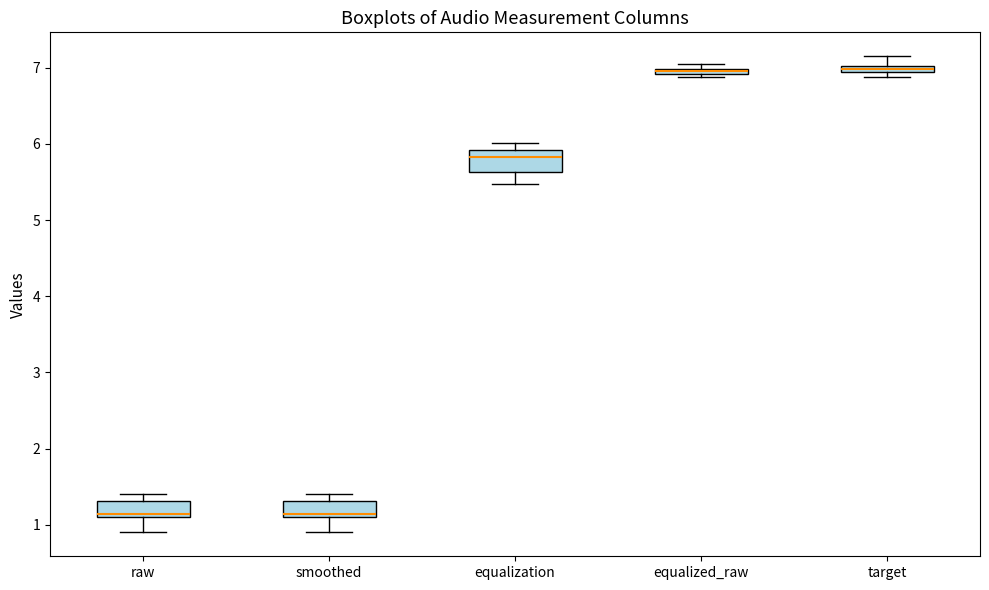

Where is the upper edge of the box for smoothed on the y-axis? The values are not printed on the chart, so give them approximately, as read against the axis.

1.3